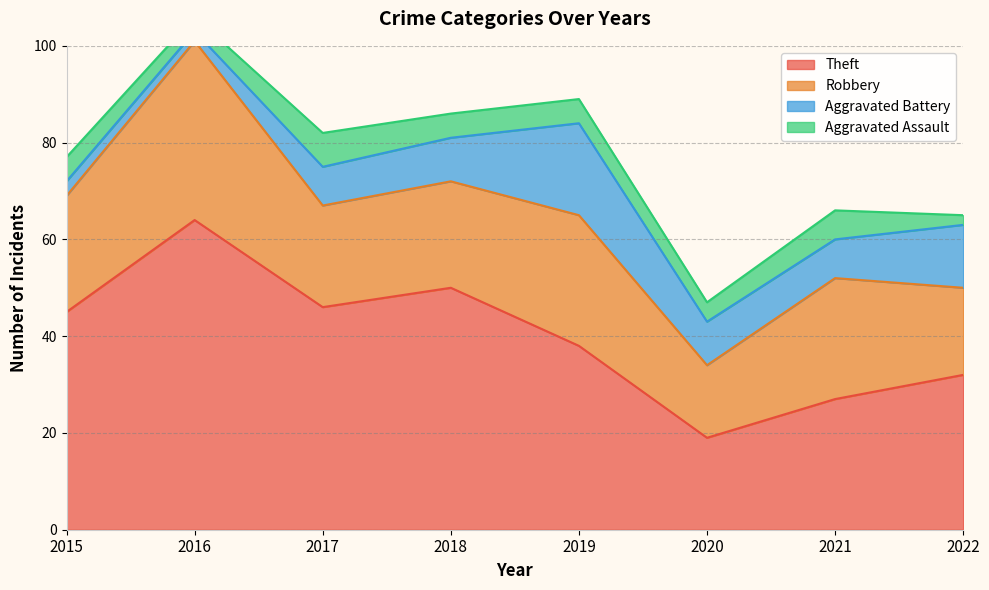

Between 2016 and 2022, which is larger?

2016